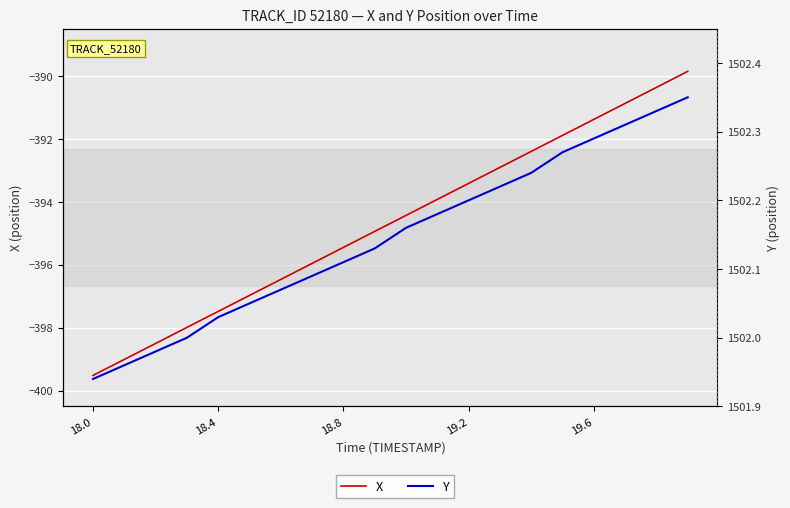

True or false: X has more than 2 interior local peaks.

False